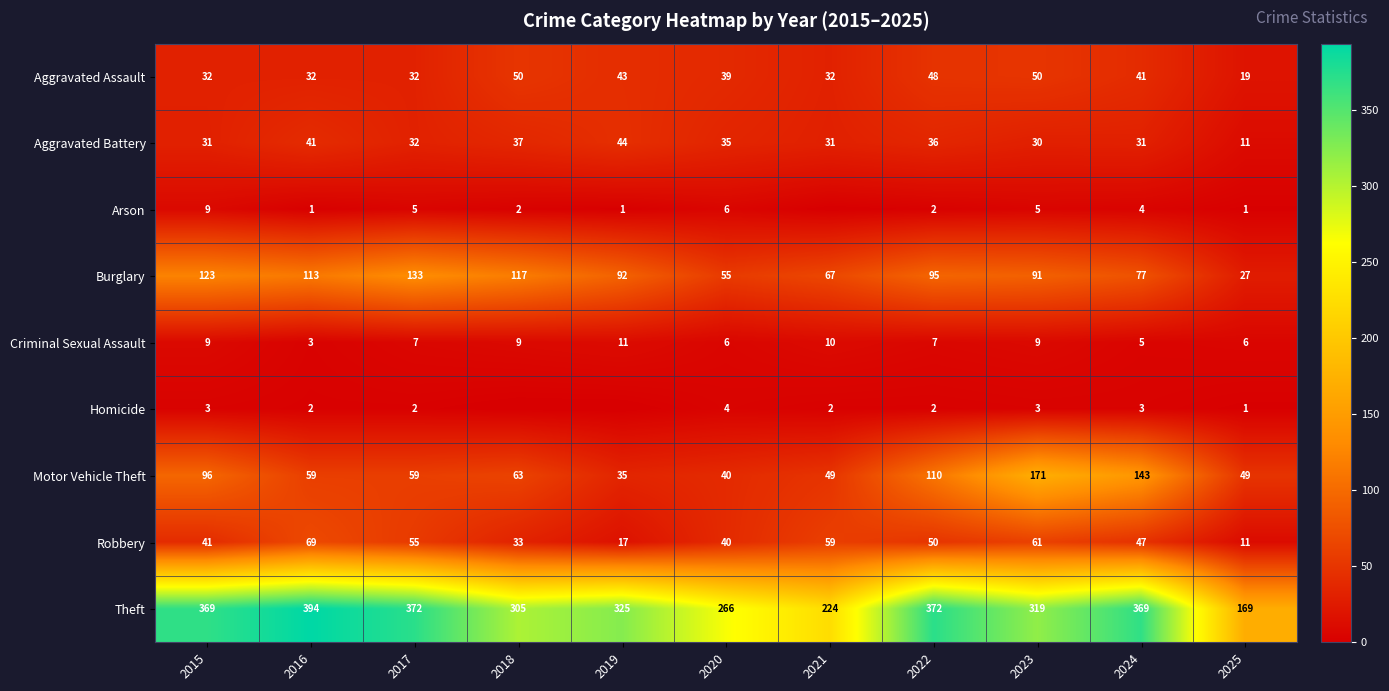

What is the sum of all Burglary values?

990